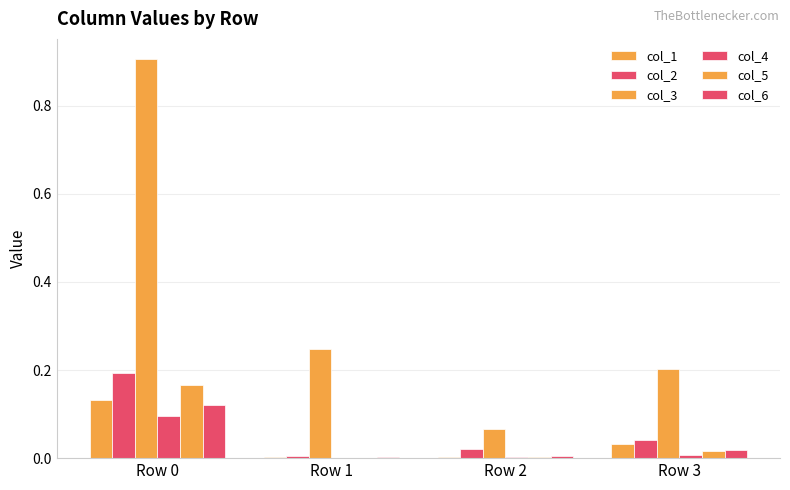

What is the difference between the maximum and minimum values in the col_6 series?

0.1